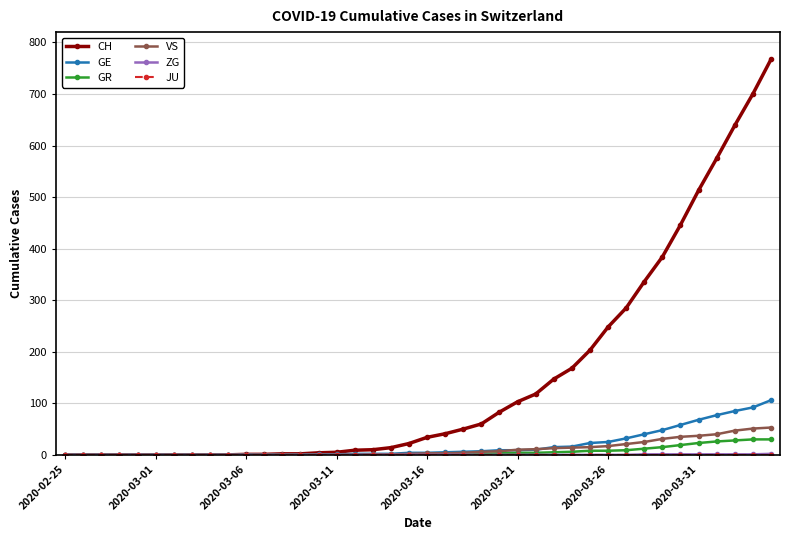

What is the highest value of the VS series?

53